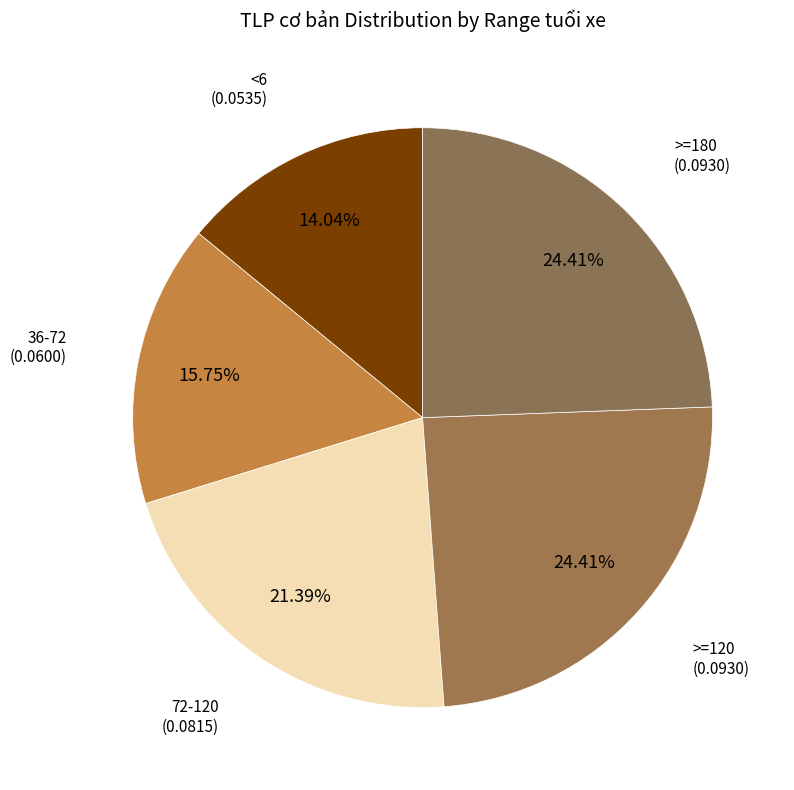

Is it true that 36-72 is 1% of the pie?

False